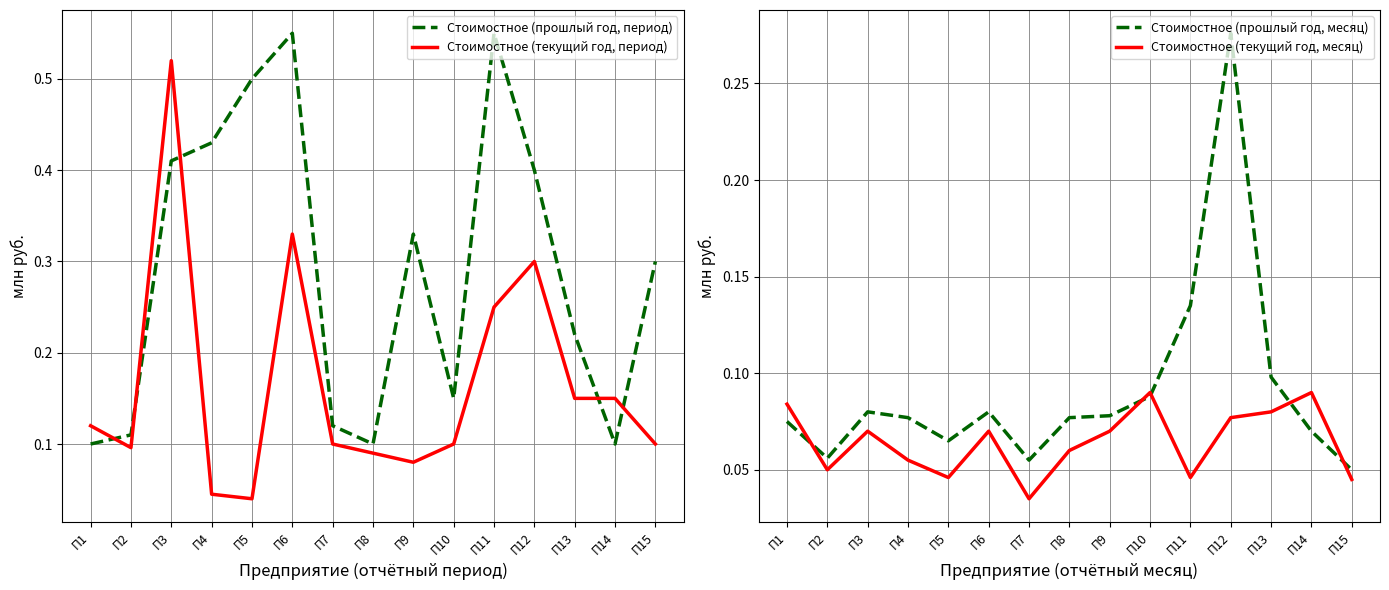

Reading left to right, transcribe all the data shown in this chart.

Стоимостное (прошлый год, период): П1=0.1	П2=0.1	П3=0.4	П4=0.4	П5=0.5	П6=0.6	П7=0.1	П8=0.1	П9=0.3	П10=0.1	П11=0.6	П12=0.4	П13=0.2	П14=0.1	П15=0.3
Стоимостное (текущий год, период): П1=0.1	П2=0.1	П3=0.5	П4=0.0	П5=0.0	П6=0.3	П7=0.1	П8=0.1	П9=0.1	П10=0.1	П11=0.2	П12=0.3	П13=0.1	П14=0.1	П15=0.1
Стоимостное (прошлый год, месяц): П1=0.1	П2=0.1	П3=0.1	П4=0.1	П5=0.1	П6=0.1	П7=0.1	П8=0.1	П9=0.1	П10=0.1	П11=0.1	П12=0.3	П13=0.1	П14=0.1	П15=0.1
Стоимостное (текущий год, месяц): П1=0.1	П2=0.1	П3=0.1	П4=0.1	П5=0.0	П6=0.1	П7=0.0	П8=0.1	П9=0.1	П10=0.1	П11=0.0	П12=0.1	П13=0.1	П14=0.1	П15=0.0